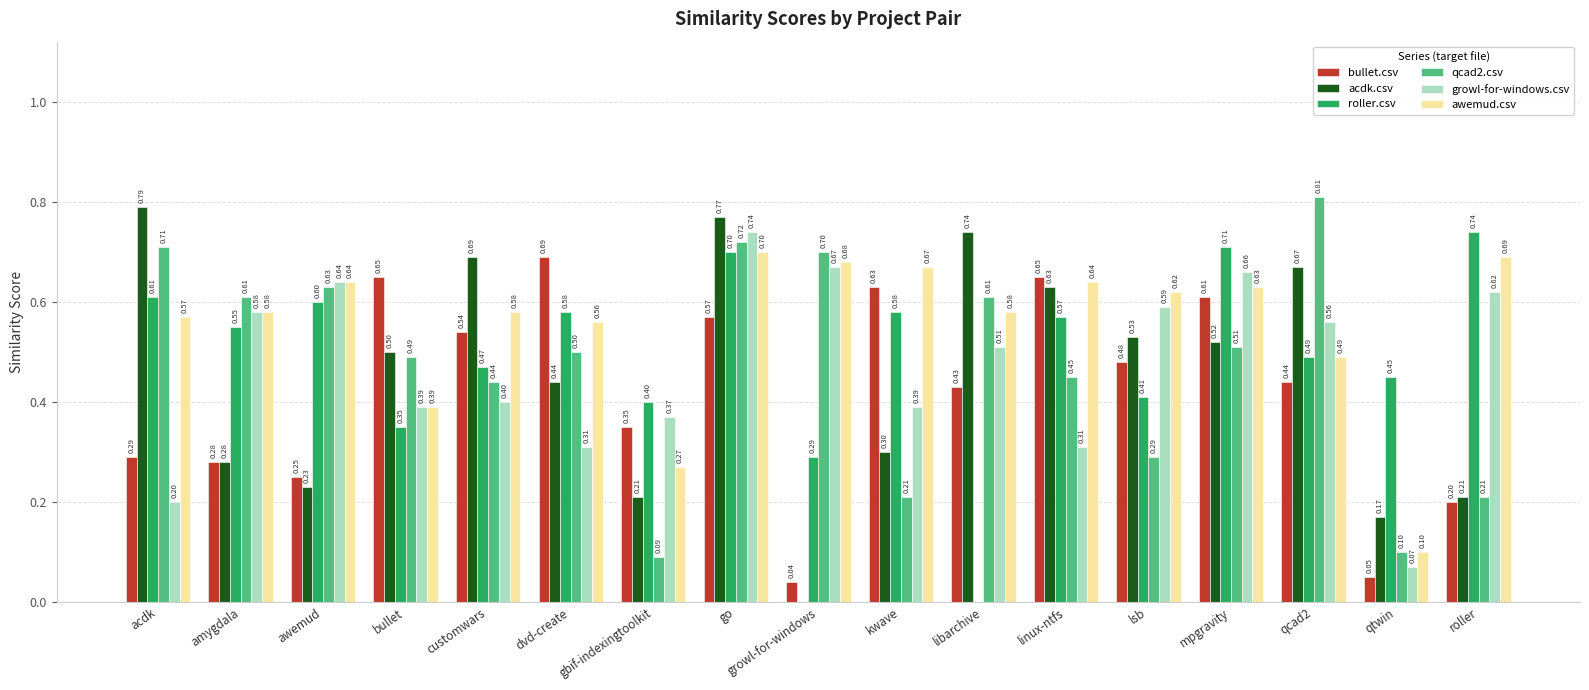

What is the sum of all growl-for-windows.csv values?

8.0